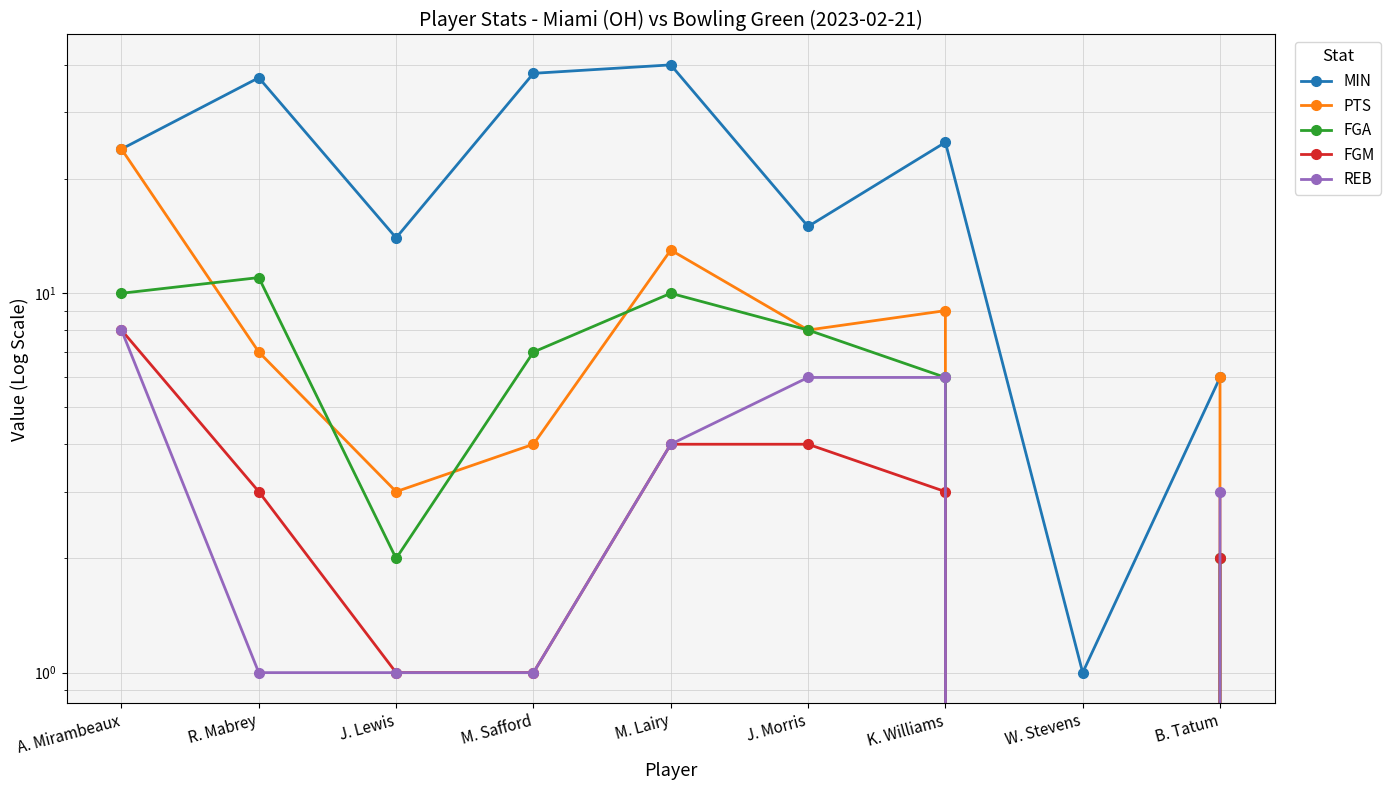

True or false: REB and MIN cross at least once.

False